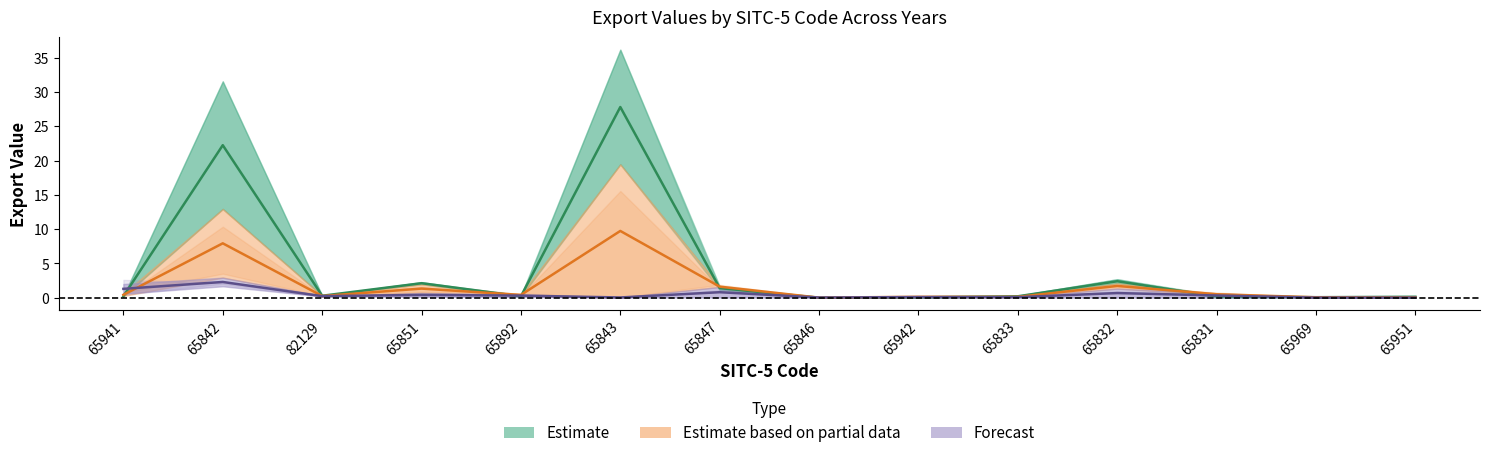

What is the difference between the 200612 values at 65842 and 65941?

22.0